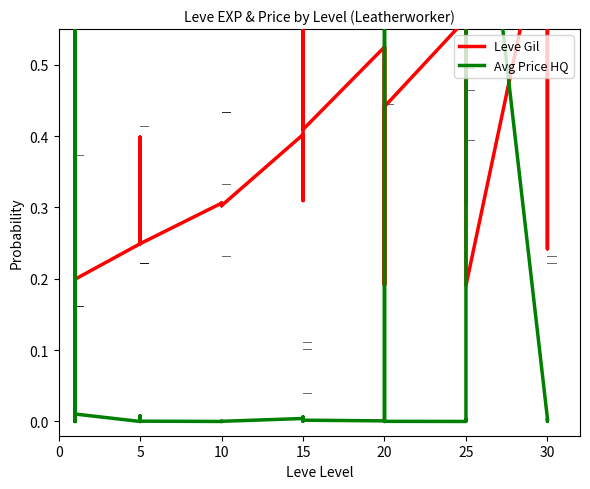

Reading left to right, transcribe all the data shown in this chart.

Leve Gil: 0.2	0.2	0.2	0.2	0.2	0.2	0.2	0.4	0.2	0.2	0.3	0.2	0.3	0.3	0.3	0.3	0.3	0.3	0.4	0.3	0.5	0.4	0.6	0.4	0.5	0.2	0.4	0.5	0.2	0.4	0.6	0.5	0.3	0.6	1.0	0.2	0.7	0.8	0.2	0.8
Avg Price HQ: 0.8	0.0	1.0	0.0	0.0	0.0	0.0	0.0	0.0	0.0	0.0	0.0	0.0	0.0	0.0	0.0	0.0	0.0	0.0	0.0	0.0	0.0	0.0	0.0	0.0	0.0	1.0	0.0	0.0	0.0	0.0	0.0	0.0	0.0	0.0	1.0	0.0	0.0	0.0	0.0